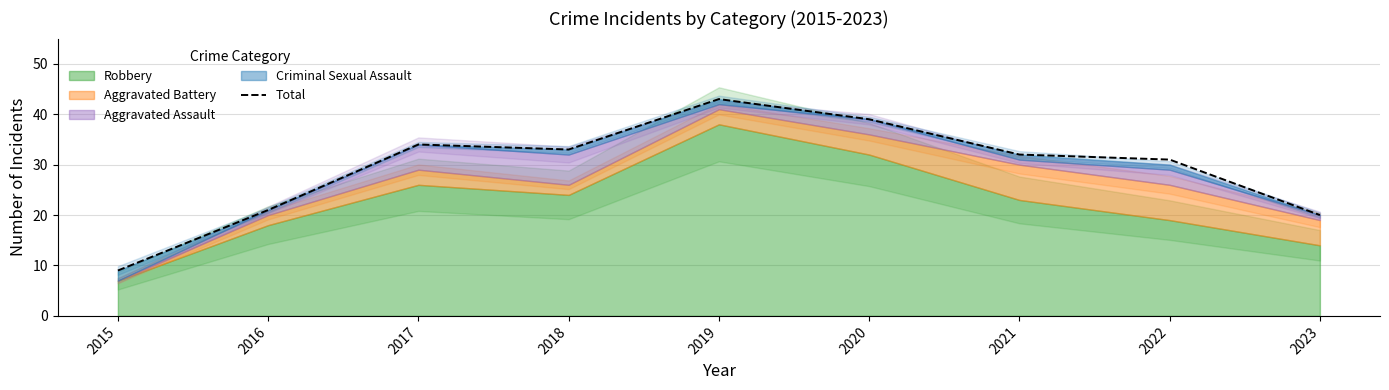

What is the maximum value shown in the chart?

43